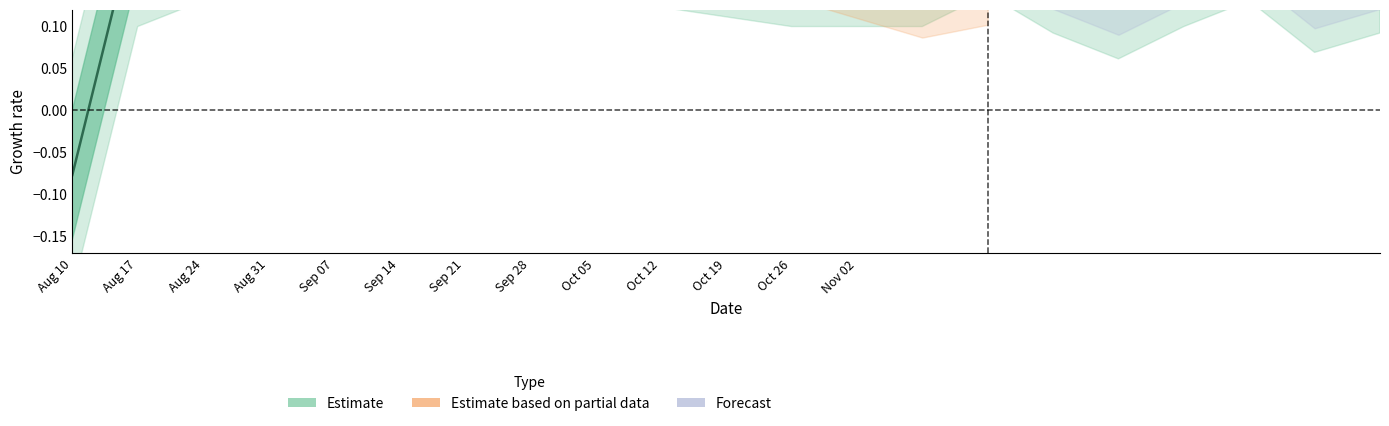

What is the maximum value shown in the chart?

1.0